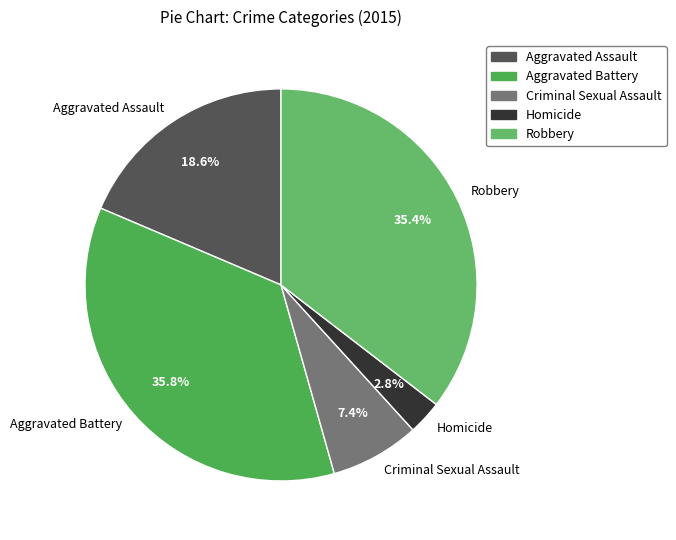

To the nearest percent, what percentage of the pie is Homicide?

3%